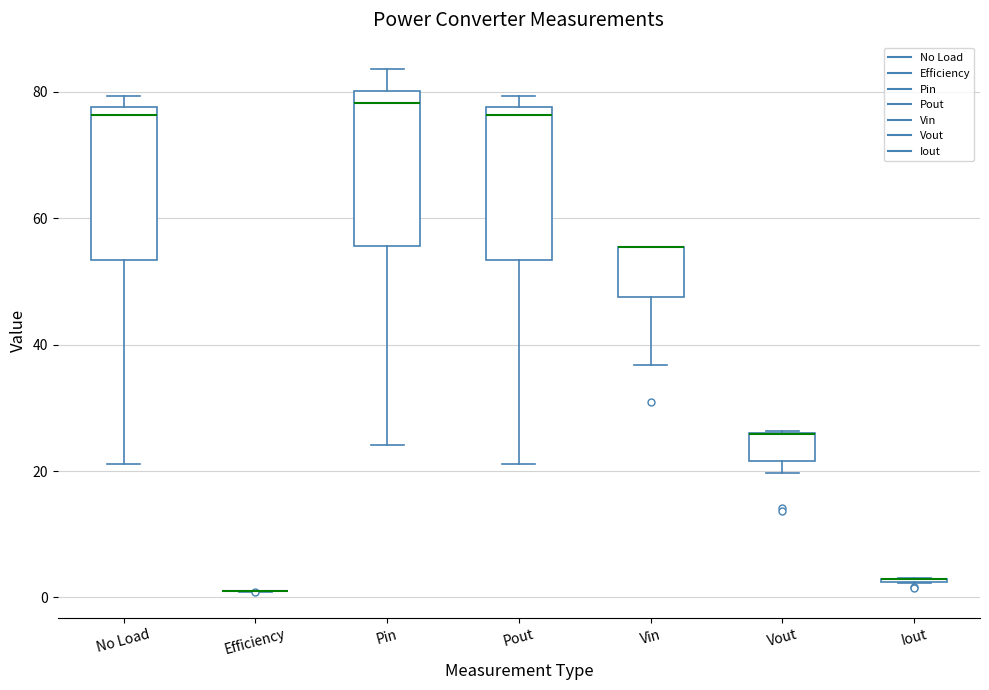

Reading left to right, transcribe this box plot: for each box, give where its median line is, the range the box spans, and where its two whiskers end, as read against the y-axis. The values are not printed on the chart, so give them approximately, as read against the axis.

No Load: median 76, box 54 to 78, whiskers 22 to 80
Efficiency: box collapsed to a line at 0, whiskers 0 to 0
Pin: median 78, box 56 to 80, whiskers 24 to 84
Pout: median 76, box 54 to 78, whiskers 22 to 80
Vin: median 56 (drawn on the box's upper edge), box 48 to 56, whiskers 36 to 56
Vout: median 26 (drawn on the box's upper edge), box 22 to 26, whiskers 20 to 26
Iout: box collapsed to a line at 2, whiskers 2 to 4